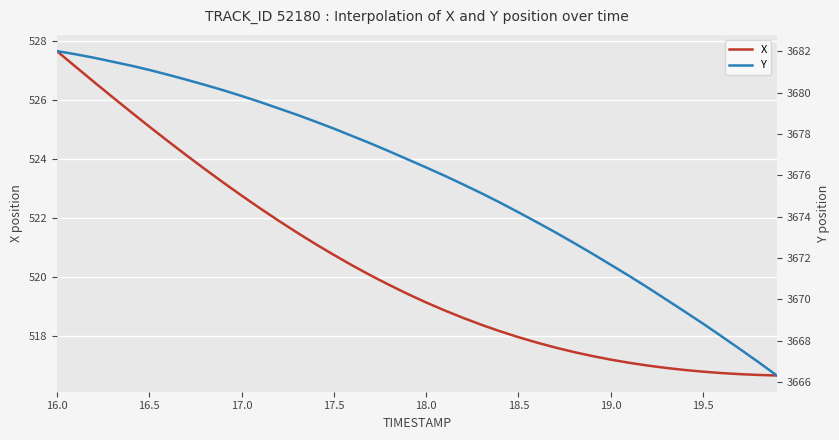

What is the minimum value for X?

516.6